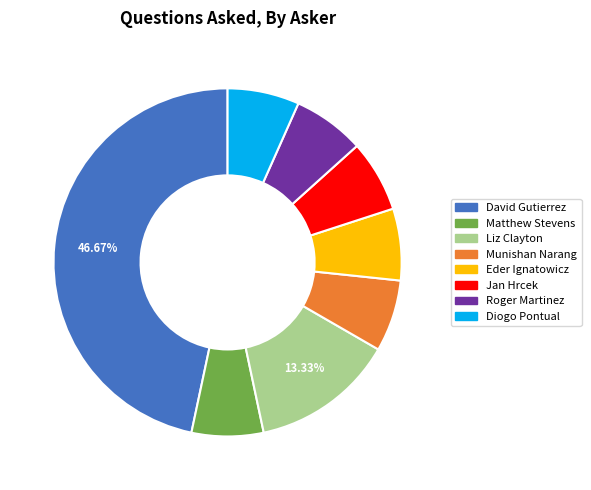

Which category has the biggest portion of the pie?

David Gutierrez